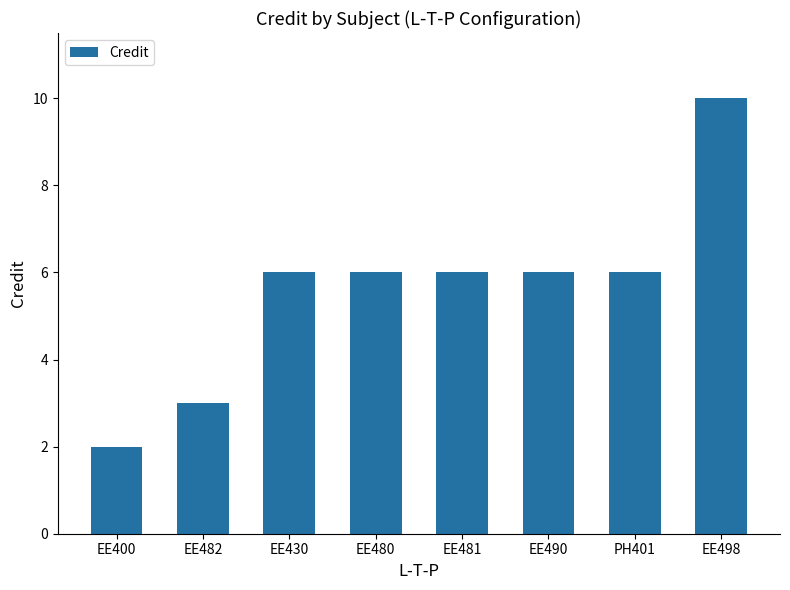

What is the sum of the values at EE480 and PH401?

12